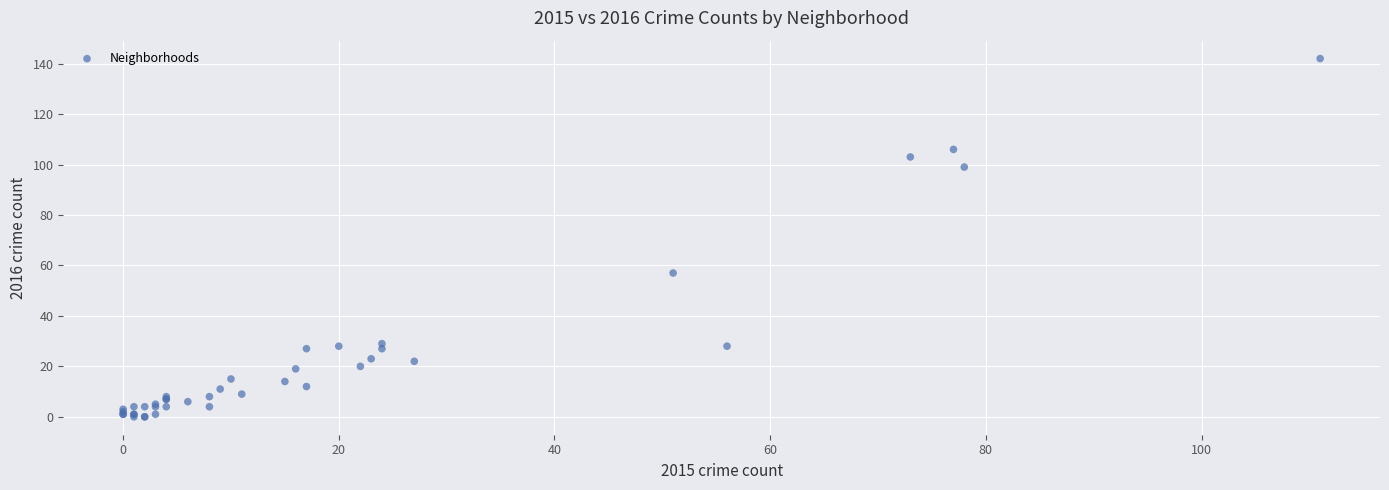

What Y value in the scatter plot is closest to 71?

57